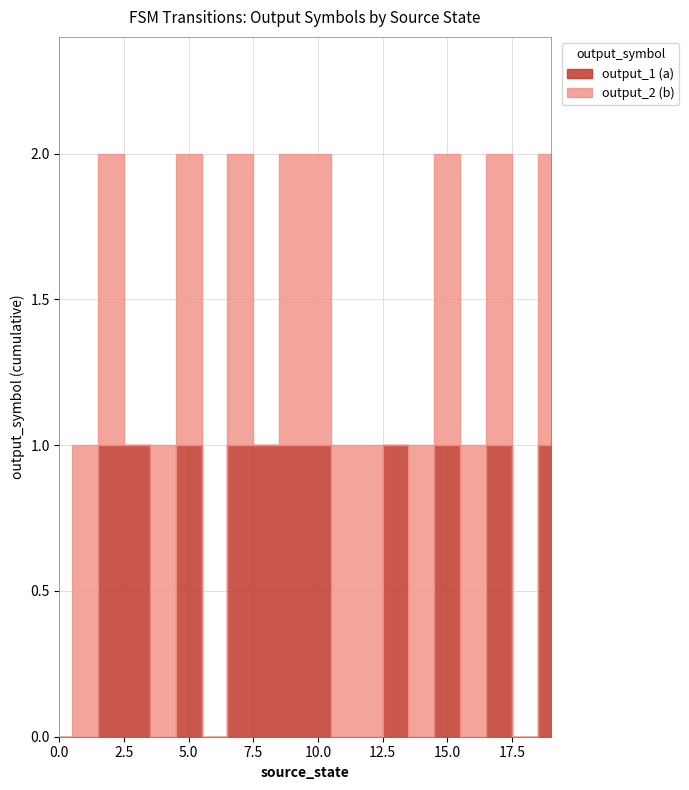

Where is the first local maximum?

5